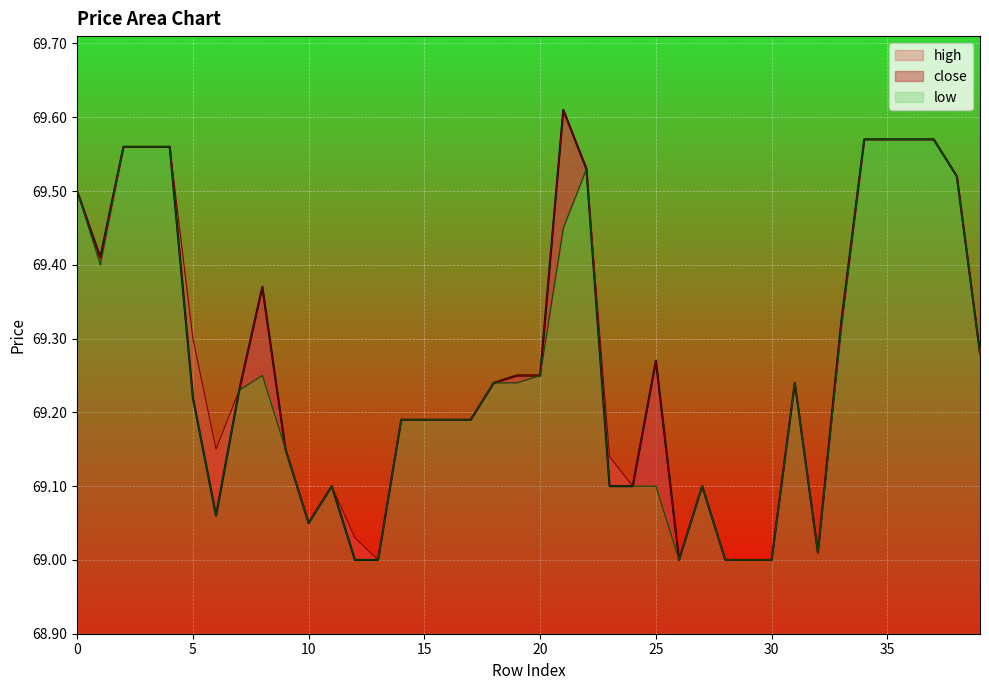

True or false: close has a value of 14.7 at 9.

False